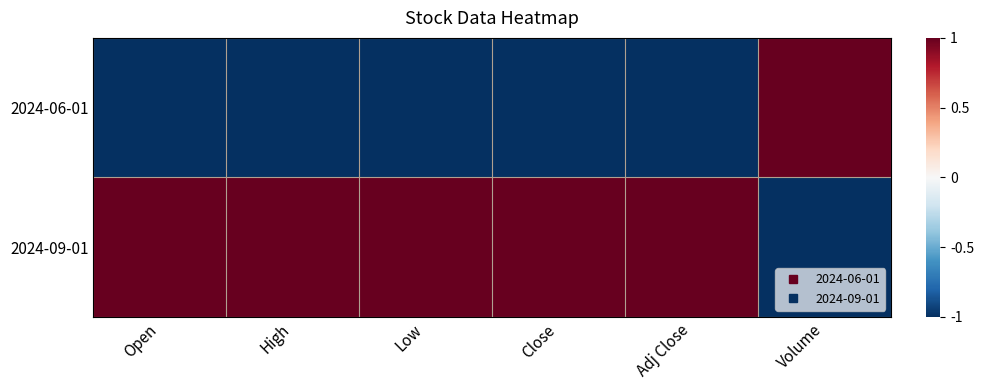

Reading right to left, transcribe all the data shown in this chart.

2024-06-01: Volume=1	Adj Close=-1	Close=-1	Low=-1	High=-1	Open=-1
2024-09-01: Volume=-1	Adj Close=1	Close=1	Low=1	High=1	Open=1